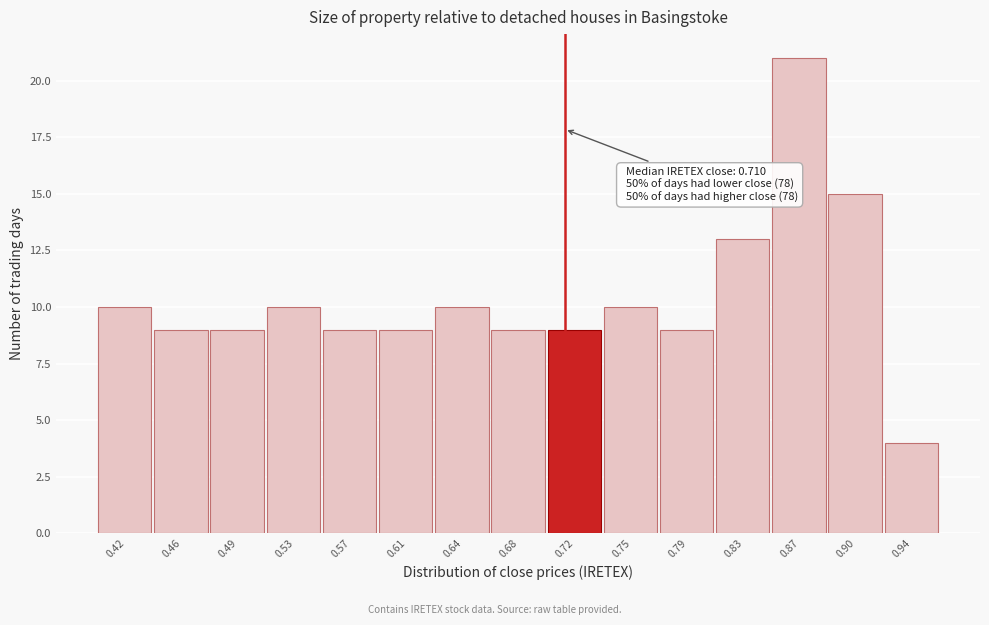

Over which range of the x-axis is the bar tallest?

0.850 to 0.885